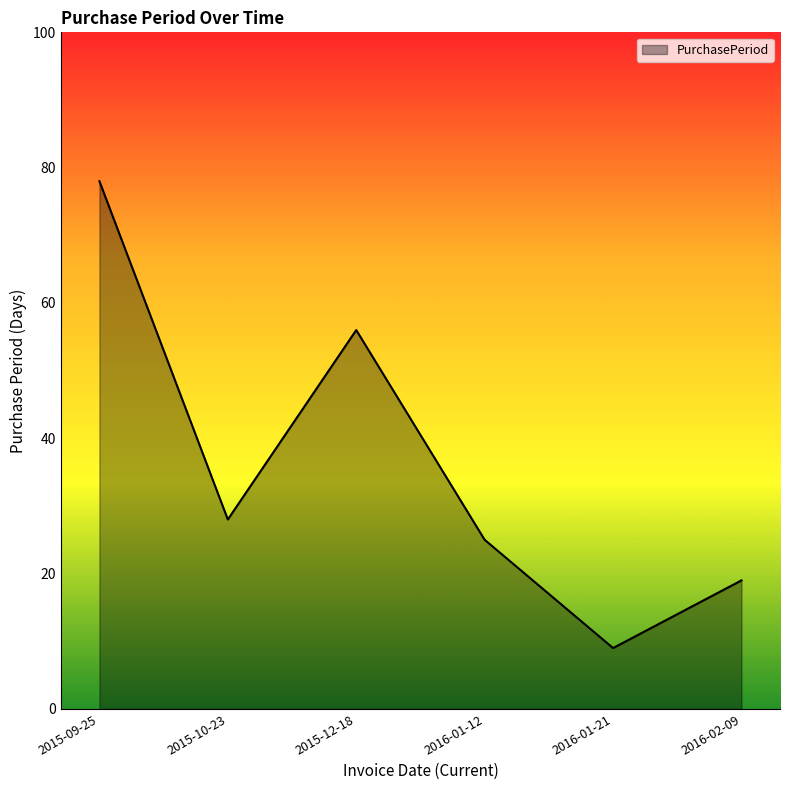

How many categories are shown in the chart?

6